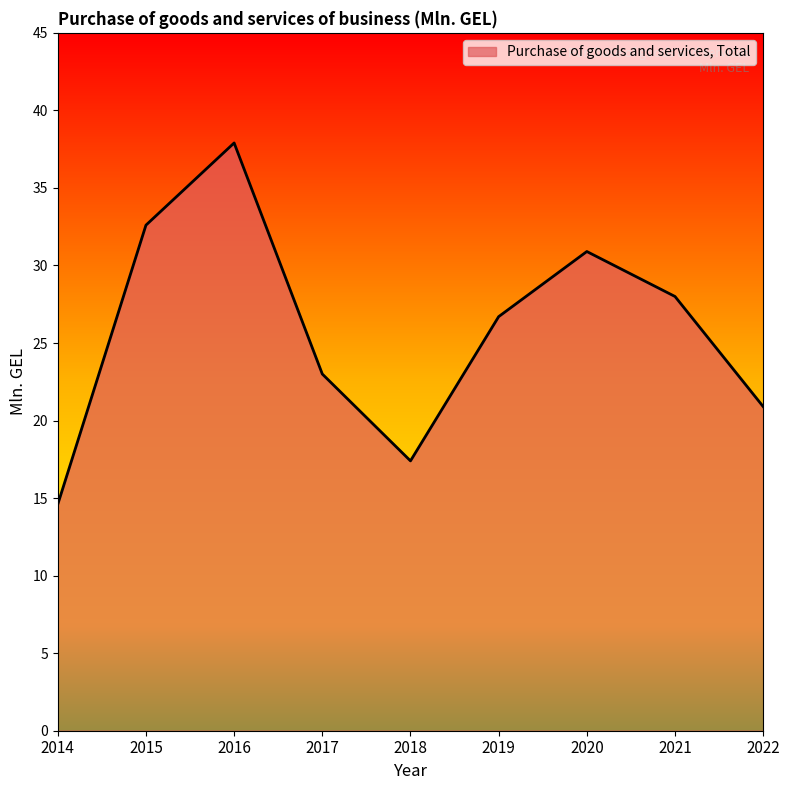

Reading right to left, list all the values displayed in this chart.

20.9	28.0	30.9	26.7	17.4	23.0	37.9	32.6	14.6